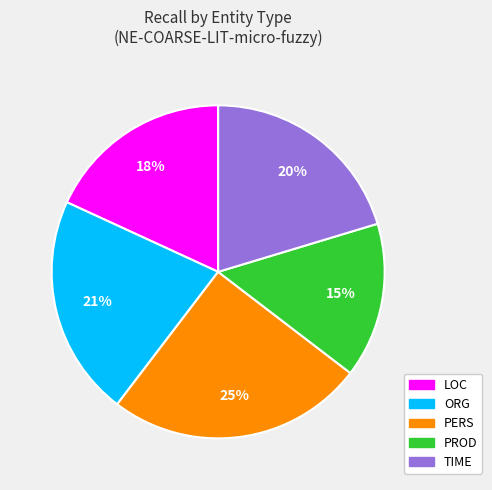

True or false: PERS accounts for 25% of the total.

True